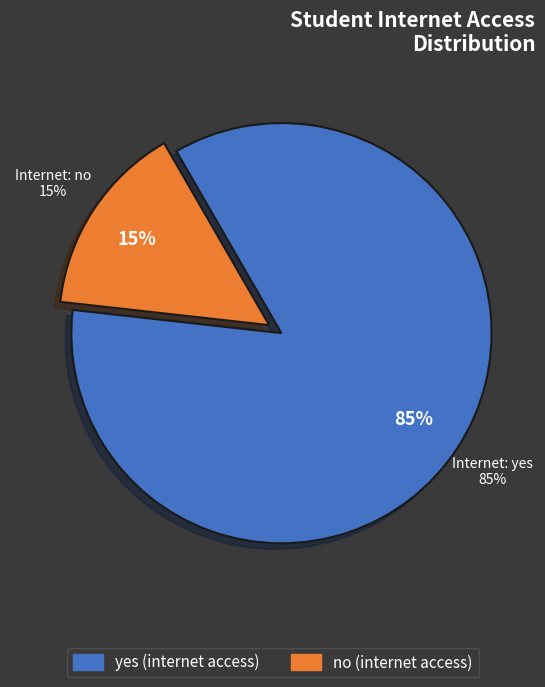

Combined, what portion of the pie is yes and no?

100.0%